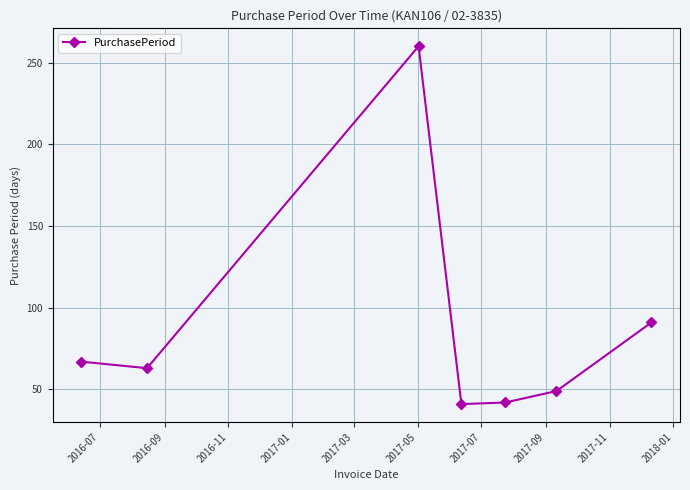

Count the number of data series in this chart.

1